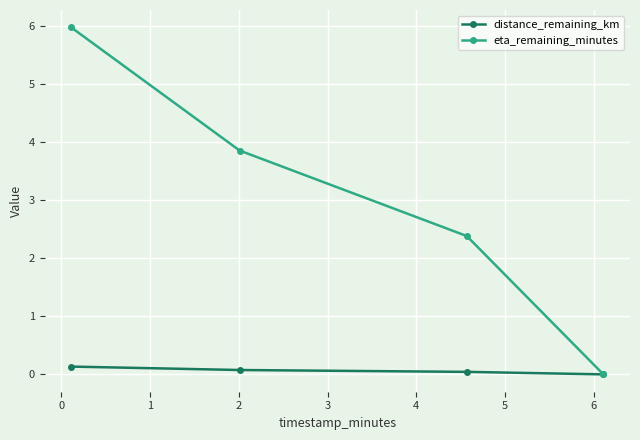

How many values in distance_remaining_km are above zero?

3